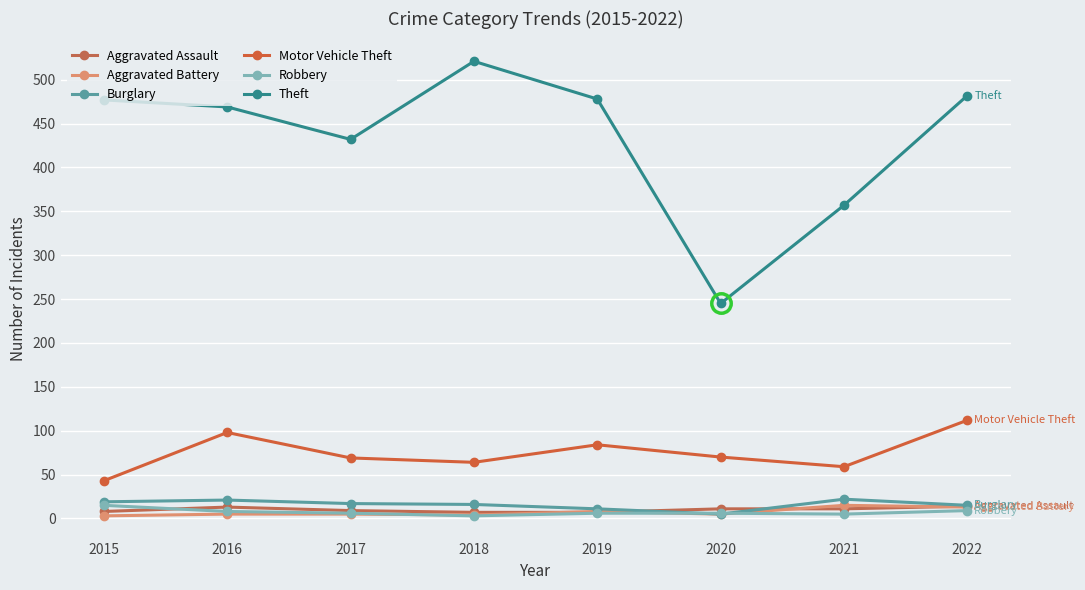

Which series has the largest range (max minus min)?

Theft